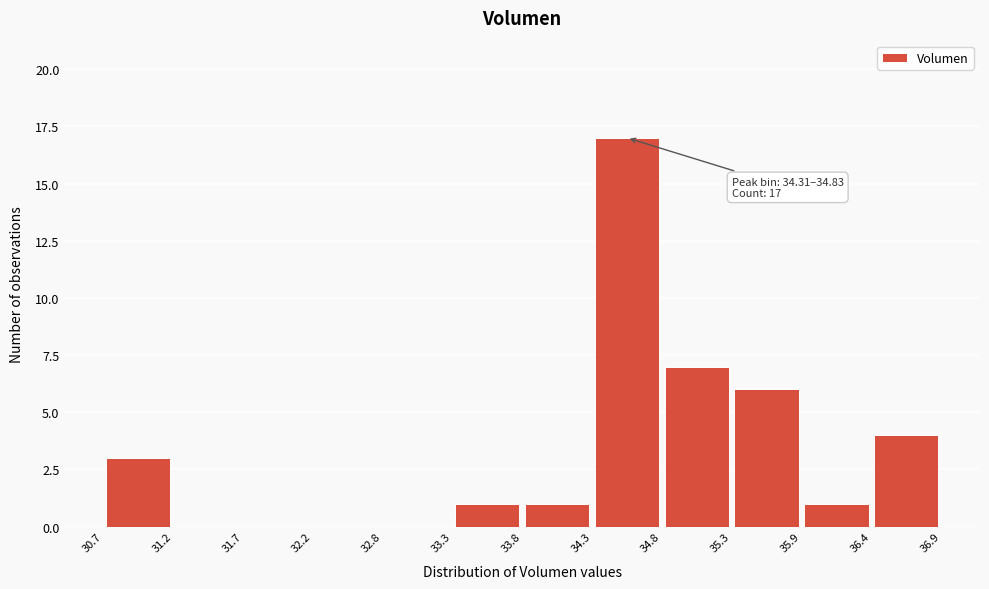

Over which range of the x-axis is the bar tallest?

34.3 to 34.8